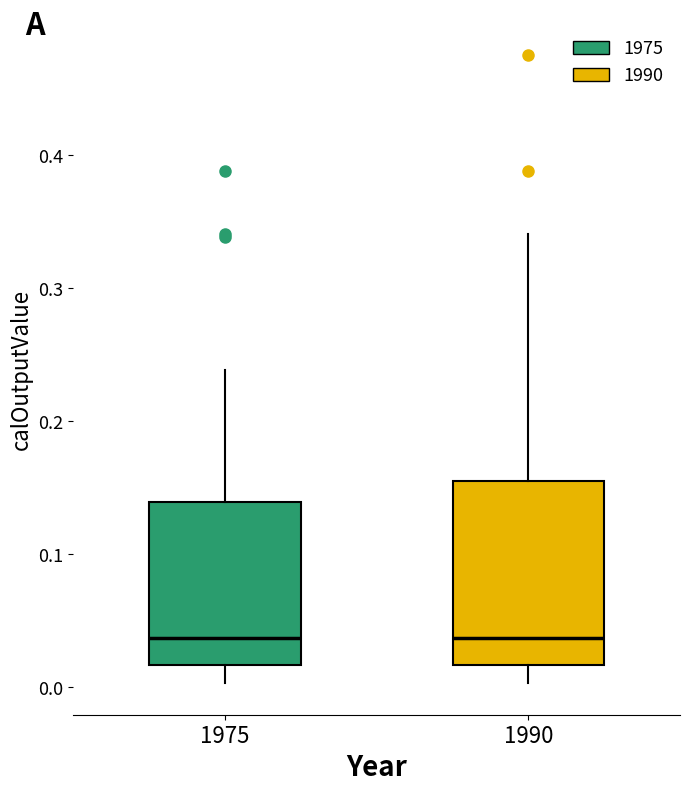

Reading left to right, transcribe this box plot: for each box, give where its median line is, the range the box spans, and where its two whiskers end, as read against the y-axis. The values are not printed on the chart, so give them approximately, as read against the axis.

1975: median 0.04, box 0.02 to 0.14, whiskers 0.00 to 0.24
1990: median 0.04, box 0.02 to 0.15, whiskers 0.00 to 0.34